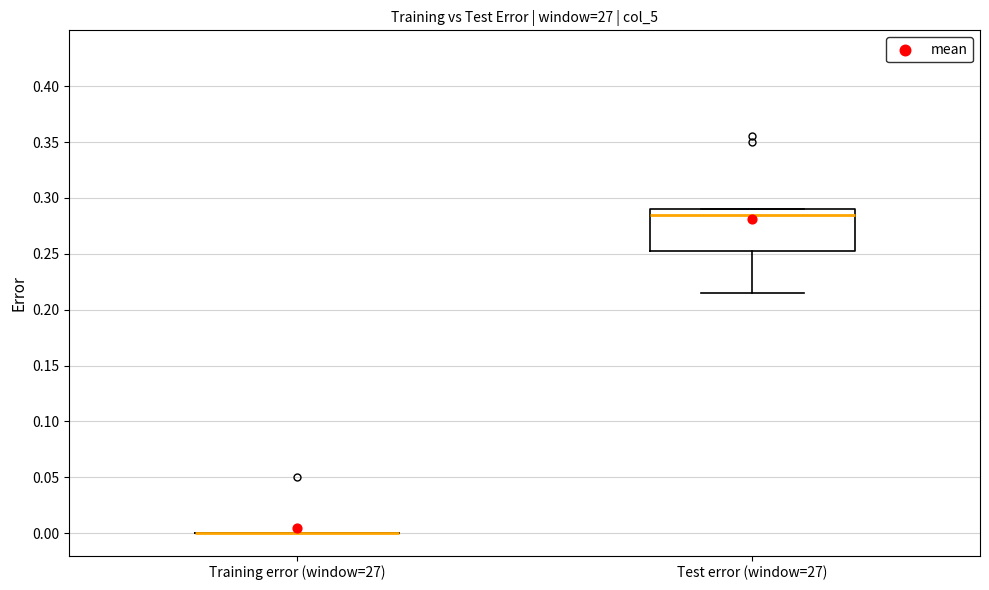

Comparing the boxes themselves (not the whiskers), which one is the tallest?

Test error (window=27)